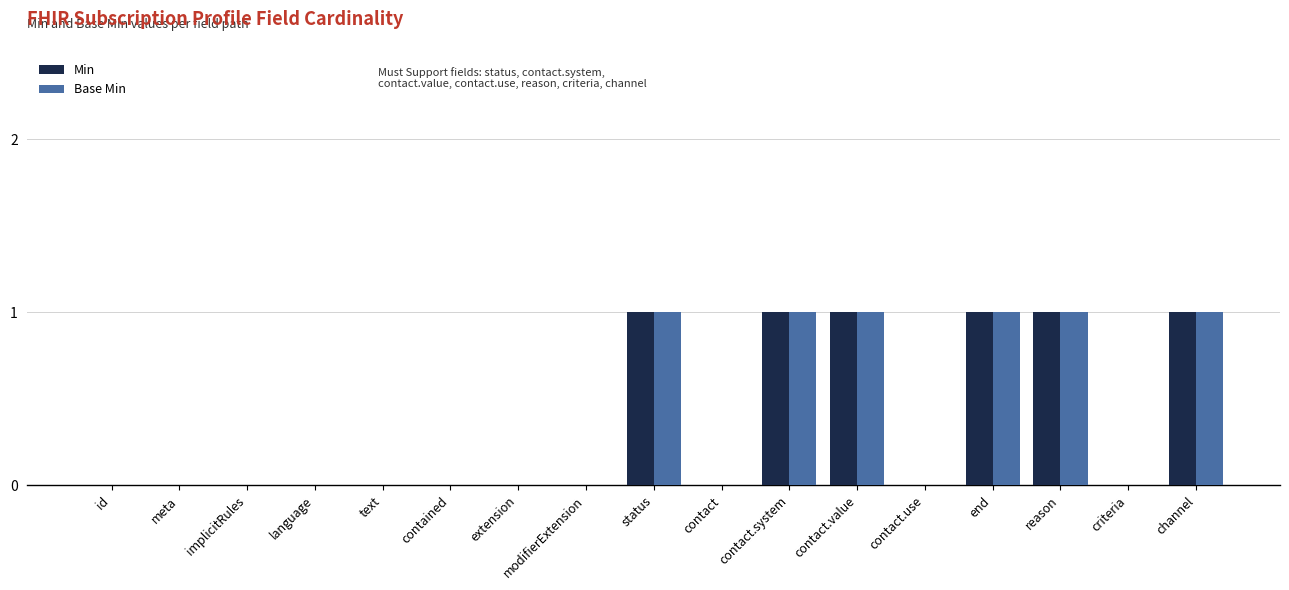

Is it true that Base Min equals 0 at criteria?

True